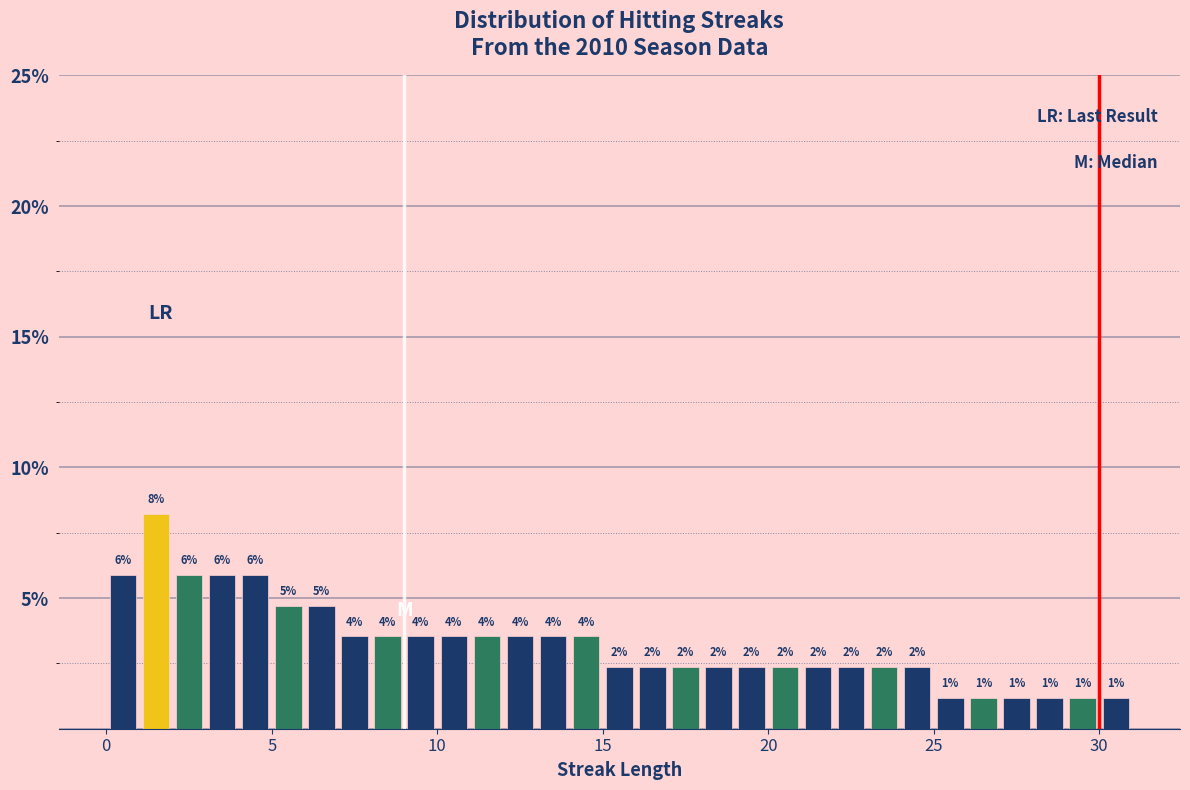

Around what value on the x-axis is the tallest bar? Give the approximate position of its centre, as read against the axis.

1.5